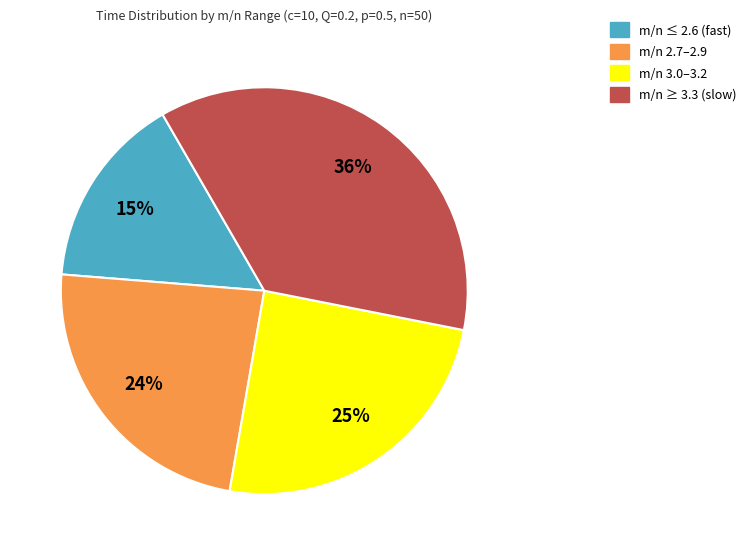

Is there a majority slice in this chart?

No